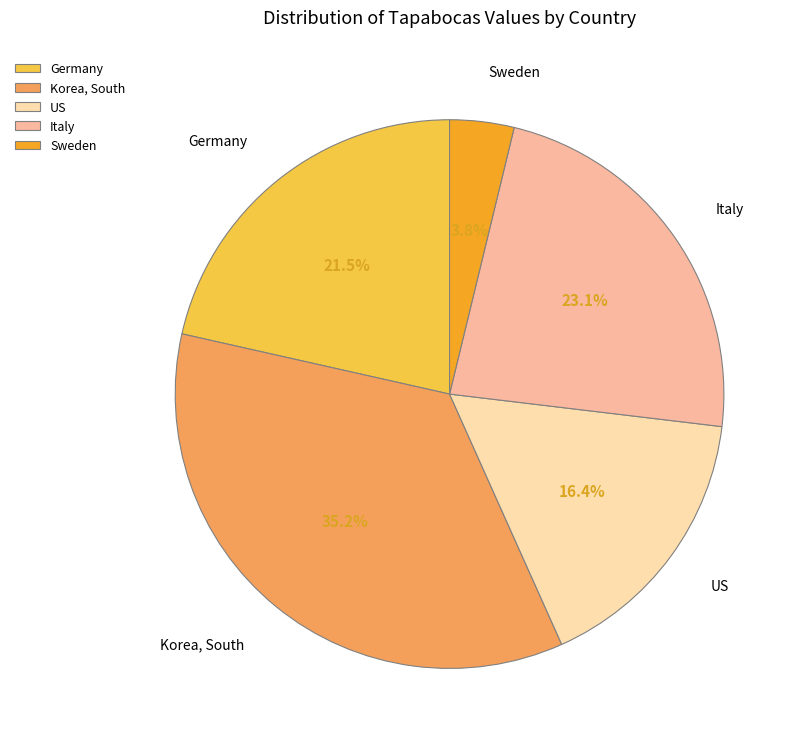

Is it true that Italy is 23% of the pie?

True